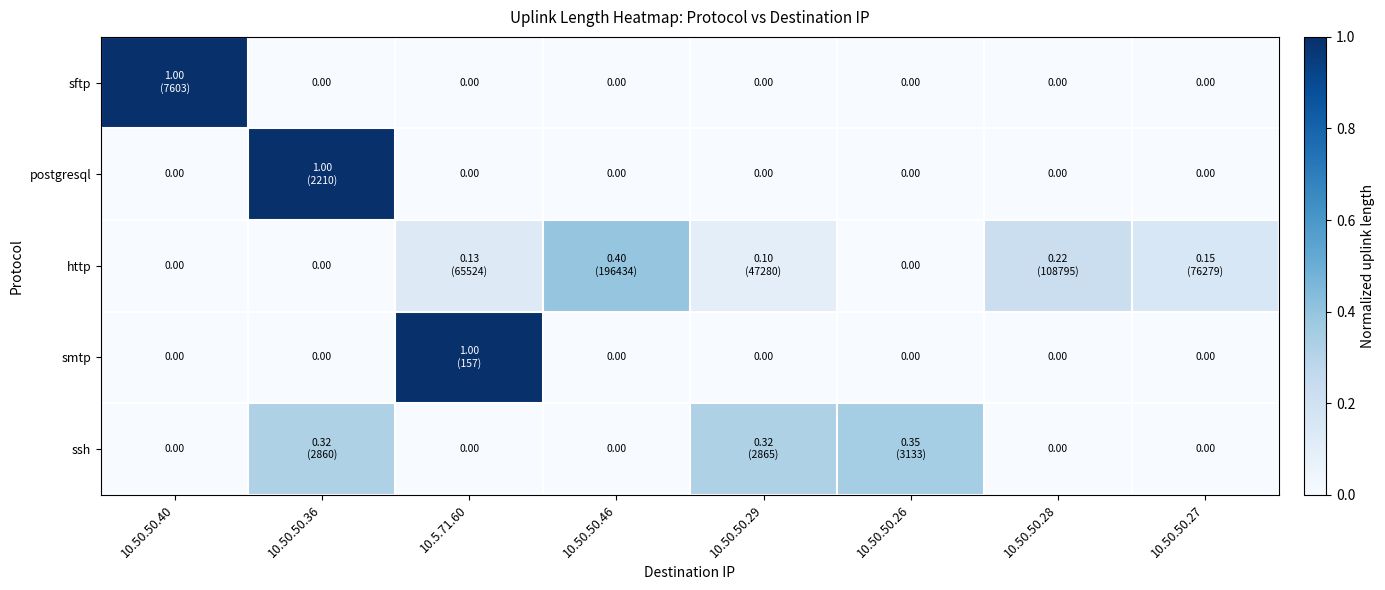

How many series are shown in this chart?

5